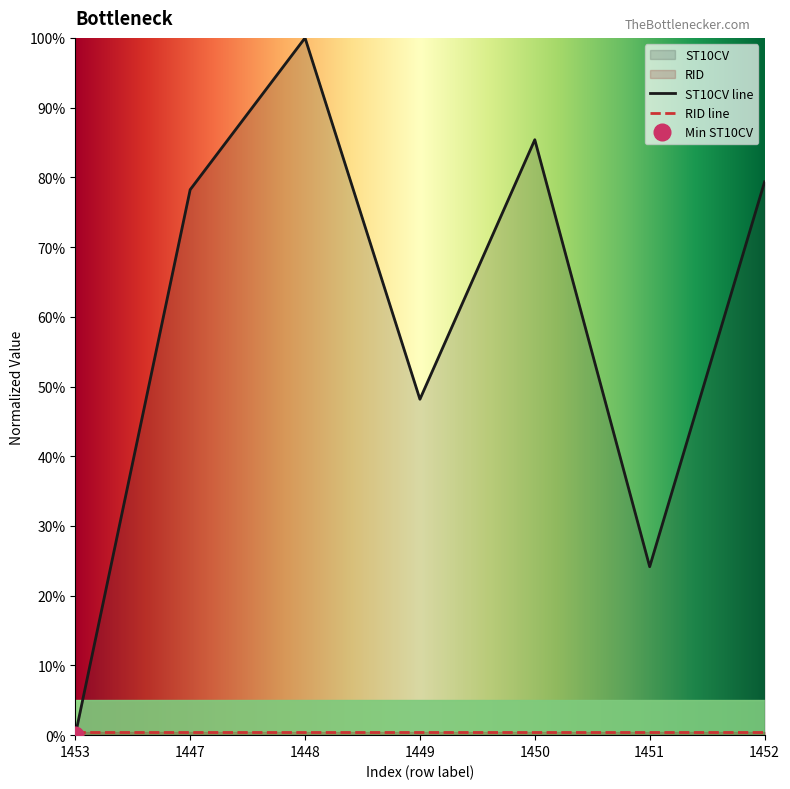

True or false: the data has more than 1 interior local peaks.

True